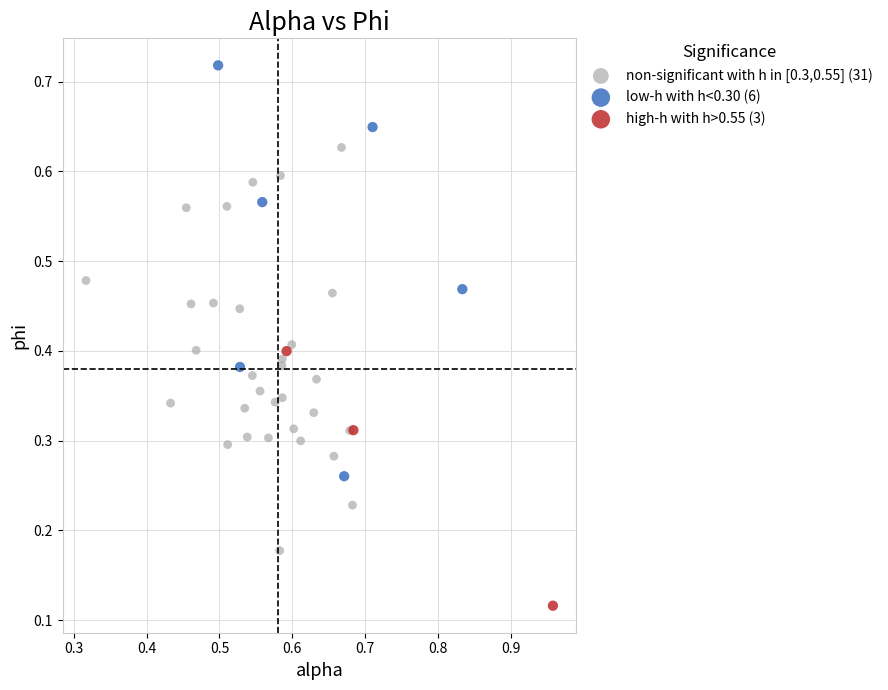

What are all the series names shown in the legend?

non-significant with h in [0.3,0.55] (31), low-h with h<0.30 (6), high-h with h>0.55 (3)